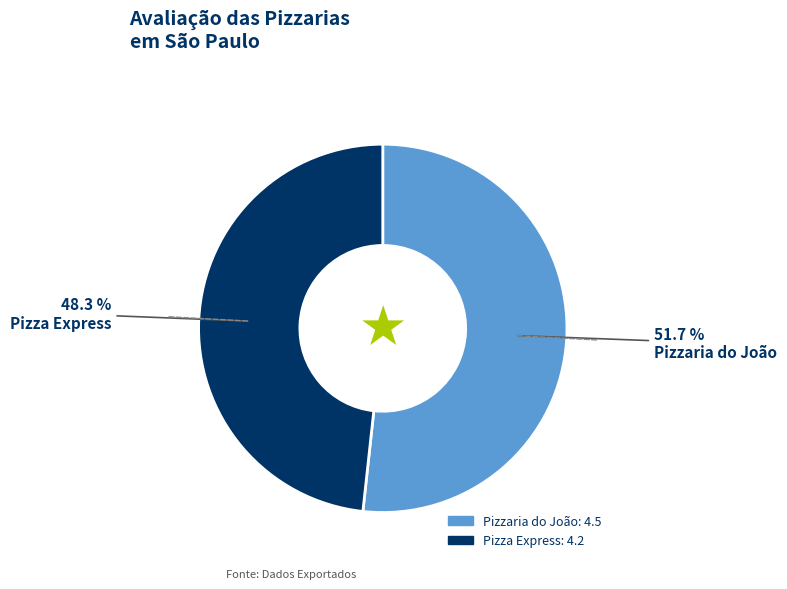

To the nearest percent, what is the combined percentage of Pizzaria do João and Pizza Express?

100%